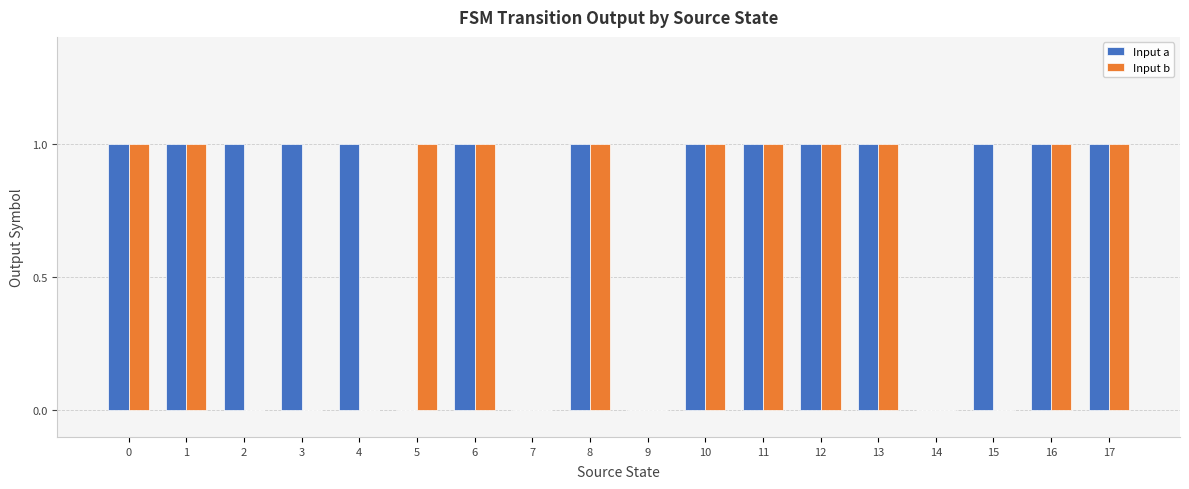

Between 3 and 12, which series saw the biggest shift?

Input b